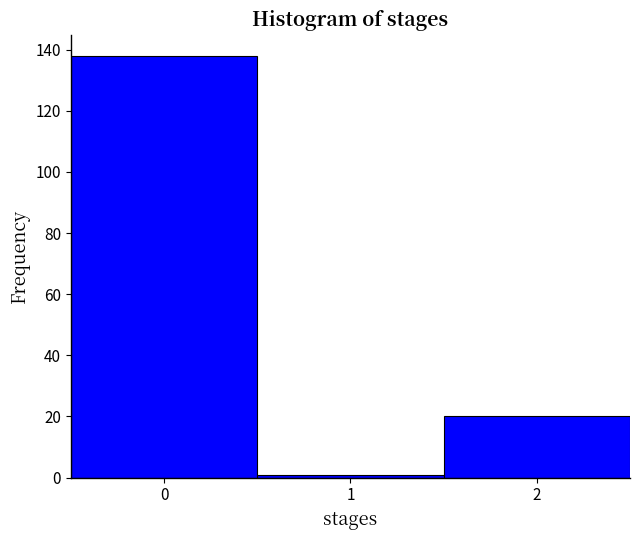

What is the height of the bar covering -0.5 to 0.5 on the x-axis? The values are not printed on the chart, so give them approximately, as read against the axis.

138